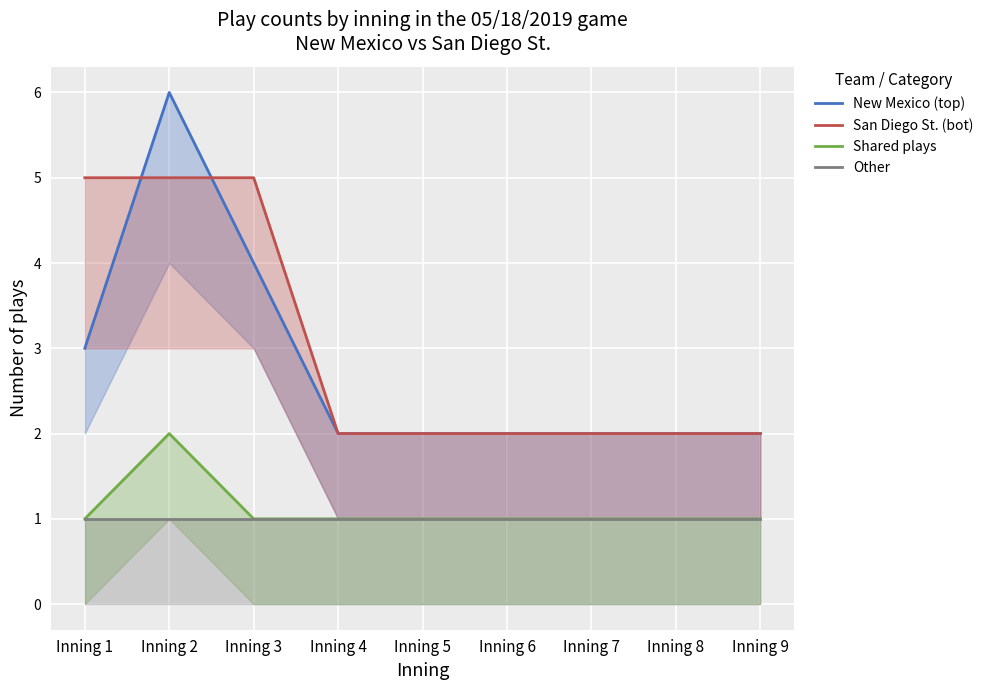

Count the number of categories in the chart.

9